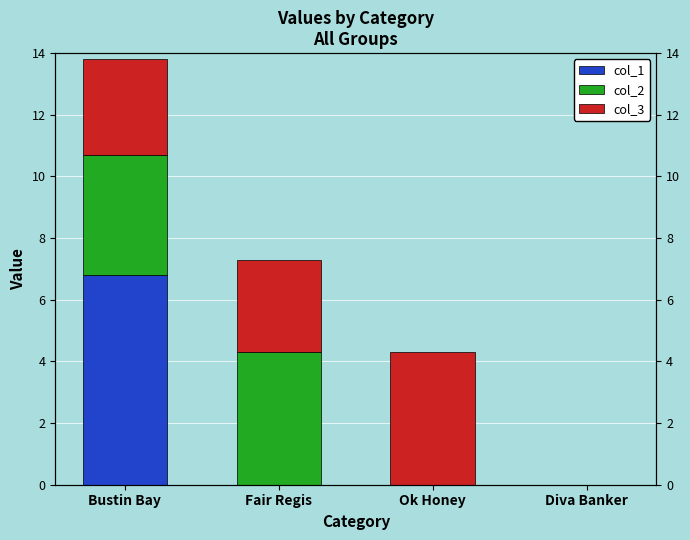

What are all the series names shown in the legend?

col_1, col_2, col_3